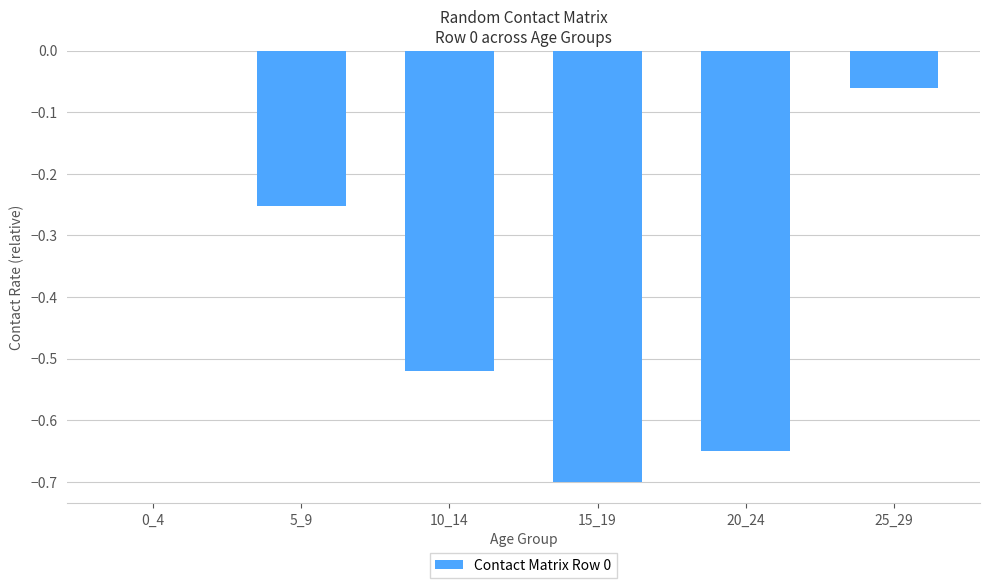

What is the sum of the values at 15_19 and 20_24?

-1.4